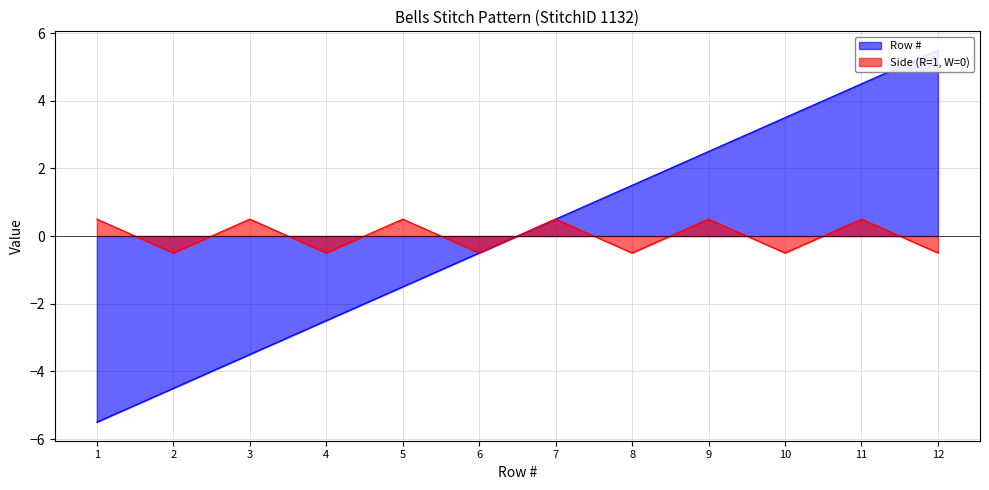

Which series has the largest total across all categories?

Row #